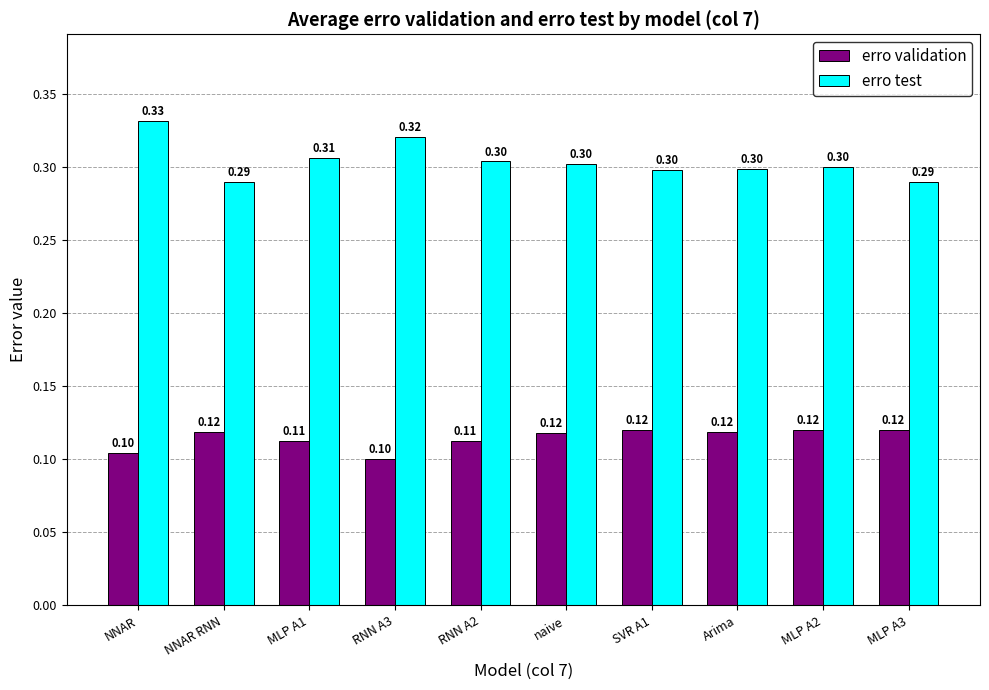

Which series has the largest range (max minus min)?

erro test